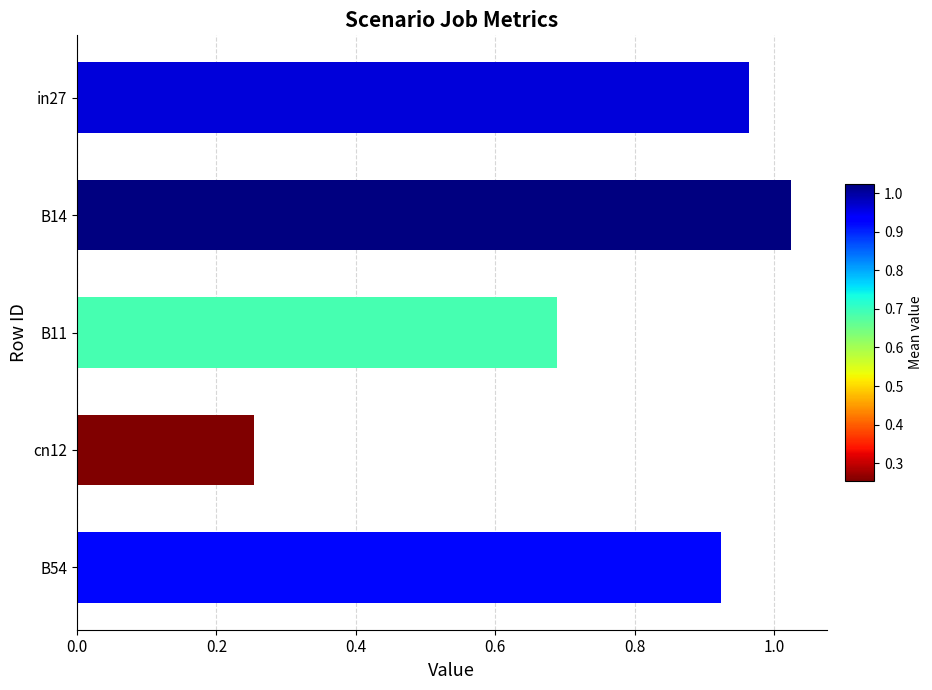

Is it true that the value at B11 is 0.4?

False